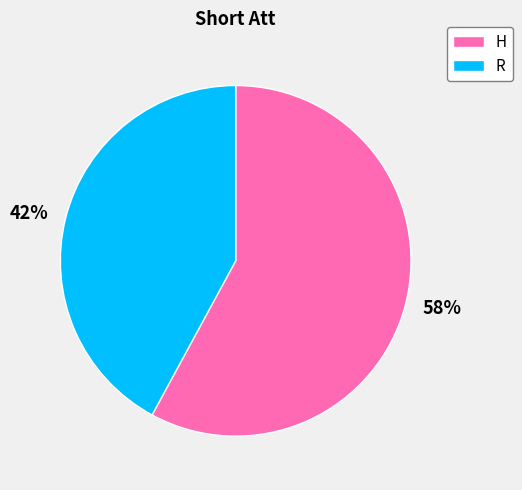

Does any single category account for the majority?

Yes